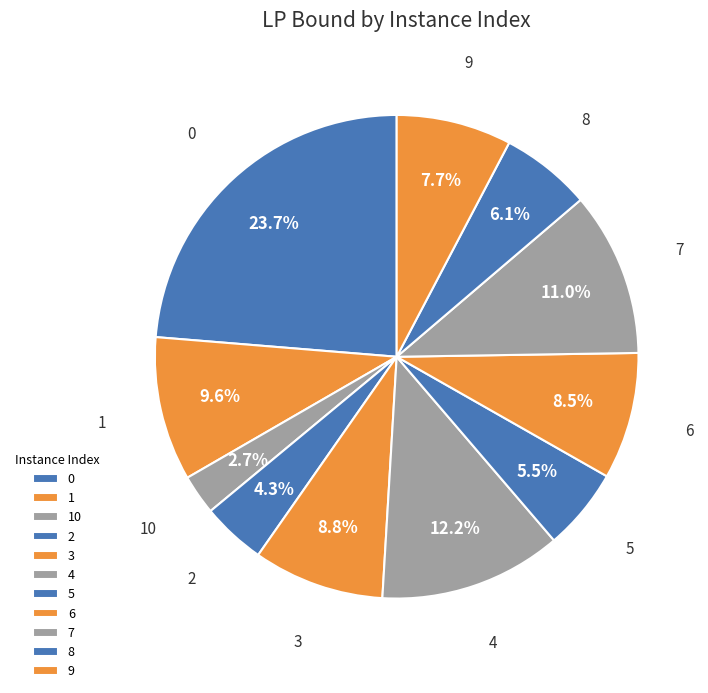

To the nearest percent, what is the combined percentage of 10 and 0?

26%